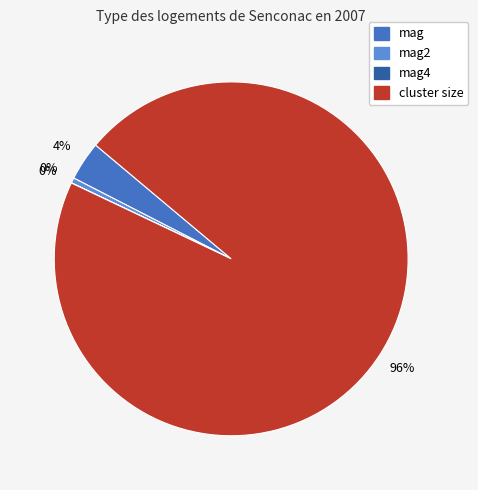

Does any single category account for the majority?

Yes